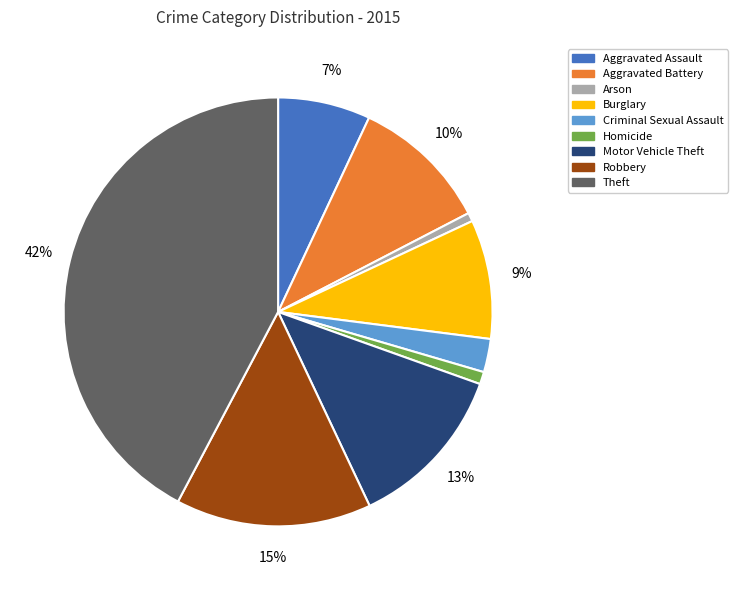

Is Burglary the majority of the pie?

No